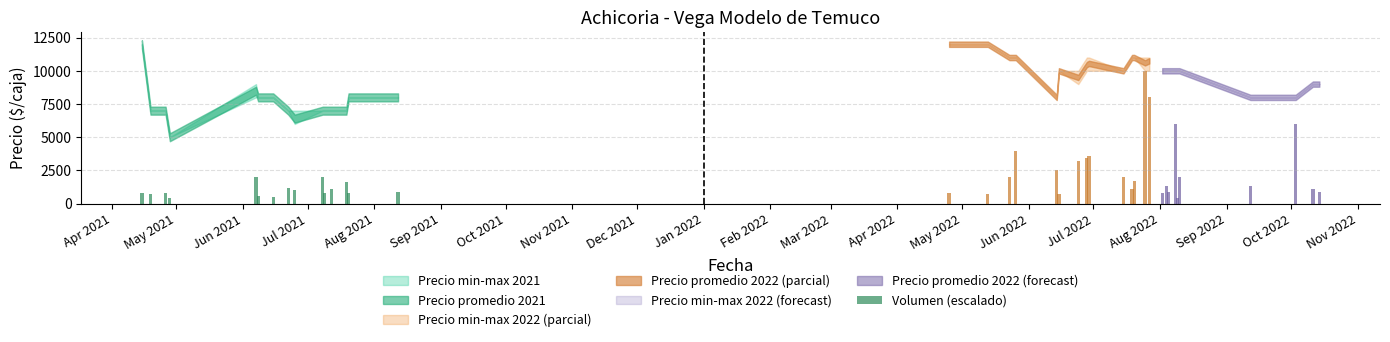

How many series are shown in this chart?

1